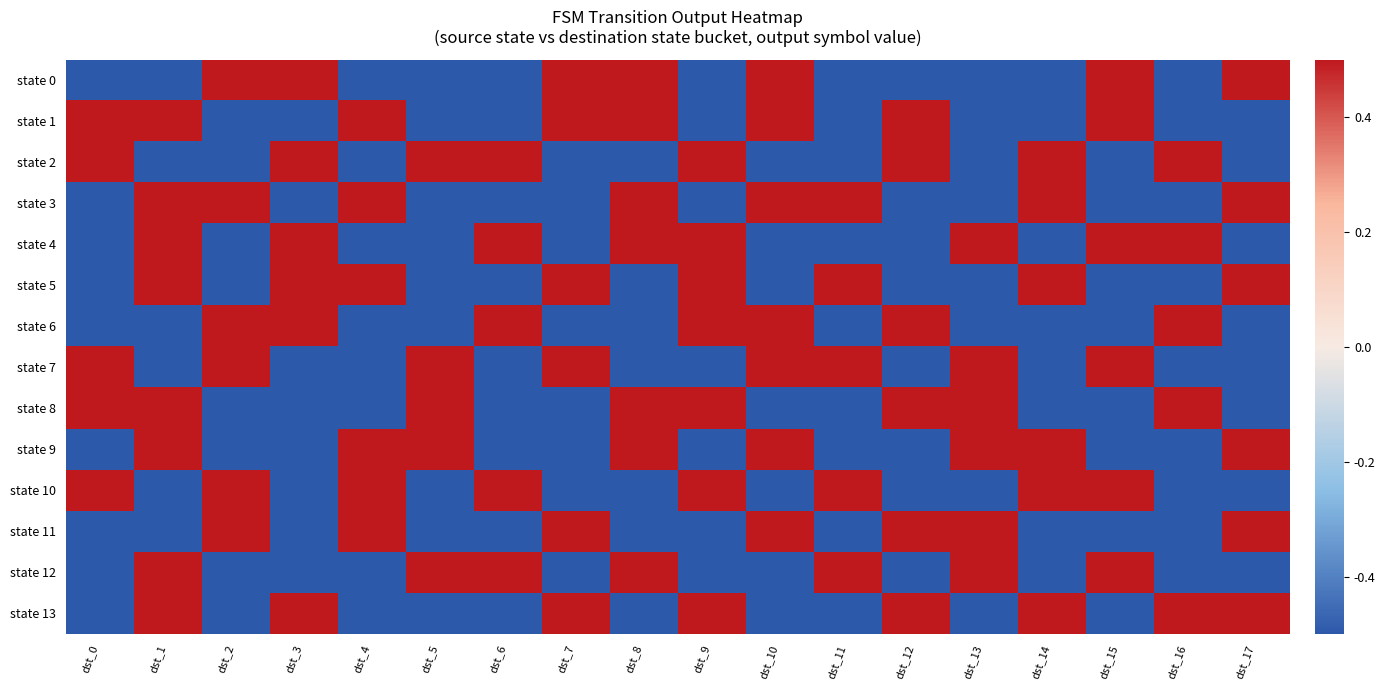

What is the total value across all series at dst_1?

1.0